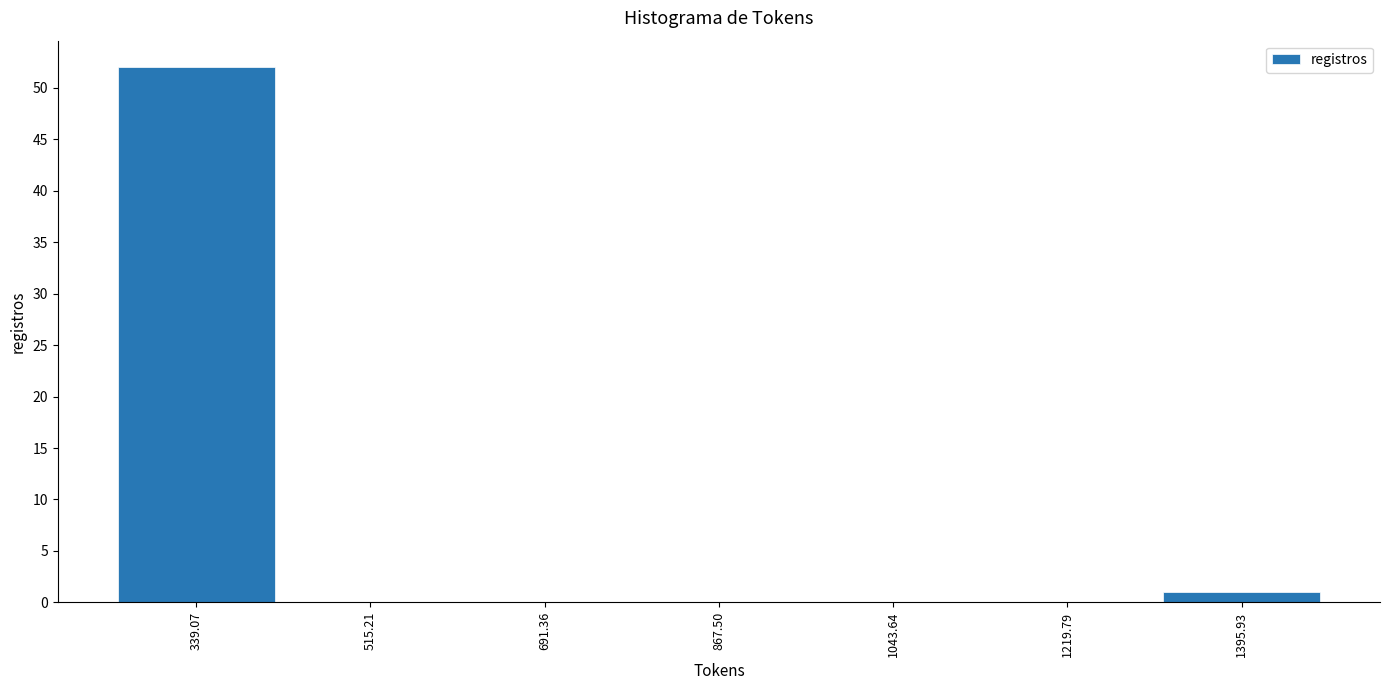

Reading left to right, list every bar in this chart as the range it spans on the x-axis followed by its height. Neither the bar edges nor the heights are printed on the chart, so give them approximately, as read against the axes.

260 to 420: 52
420 to 600: 0
600 to 780: 0
780 to 960: 0
960 to 1140: 0
1140 to 1300: 0
1300 to 1480: 1